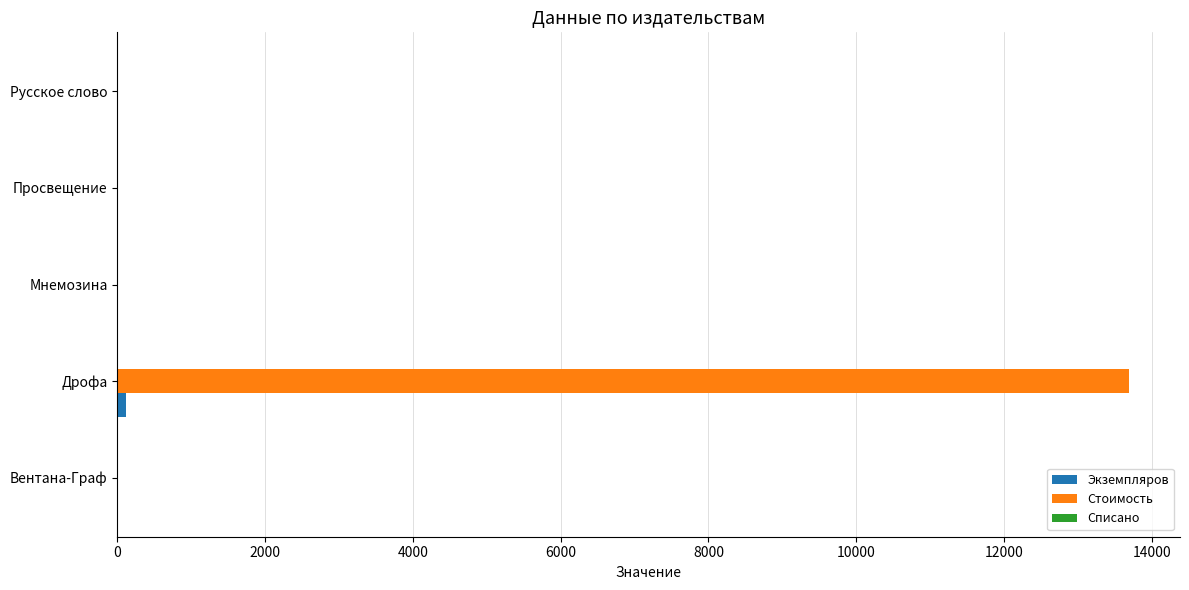

Which series changed the most between Вентана-Граф and Дрофа?

Стоимость